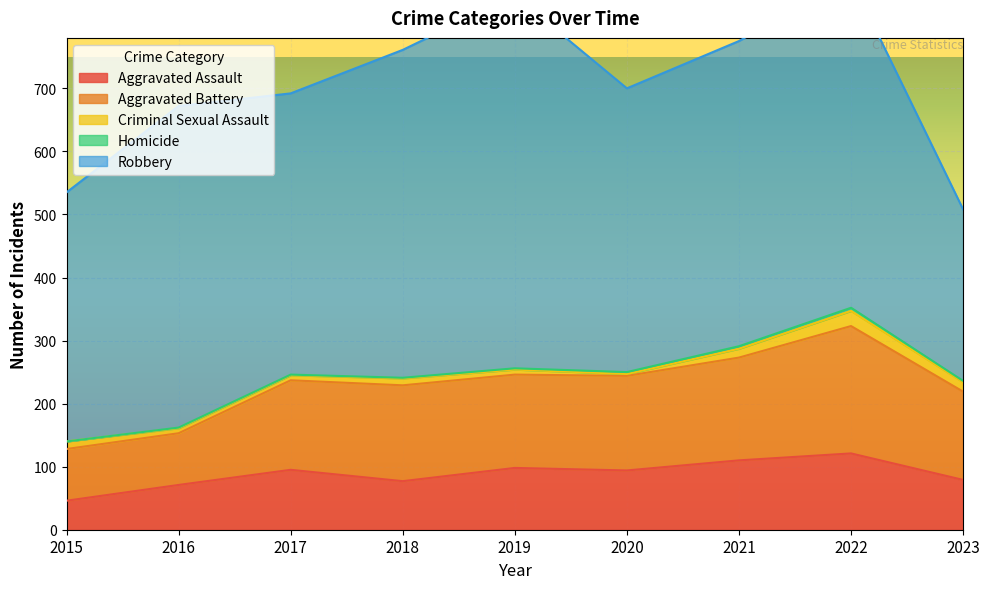

Reading left to right, what are all the values shown in this chart?

Aggravated Assault: 2015=46	2016=71	2017=95	2018=77	2019=98	2020=94	2021=110	2022=121	2023=79
Aggravated Battery: 2015=82	2016=82	2017=142	2018=152	2019=148	2020=150	2021=163	2022=202	2023=140
Criminal Sexual Assault: 2015=12	2016=8	2017=8	2018=11	2019=8	2020=3	2021=14	2022=24	2023=15
Homicide: 2015=0	2016=1	2017=1	2018=1	2019=2	2020=3	2021=4	2022=5	2023=2
Robbery: 2015=395	2016=510	2017=446	2018=520	2019=591	2020=450	2021=484	2022=521	2023=272